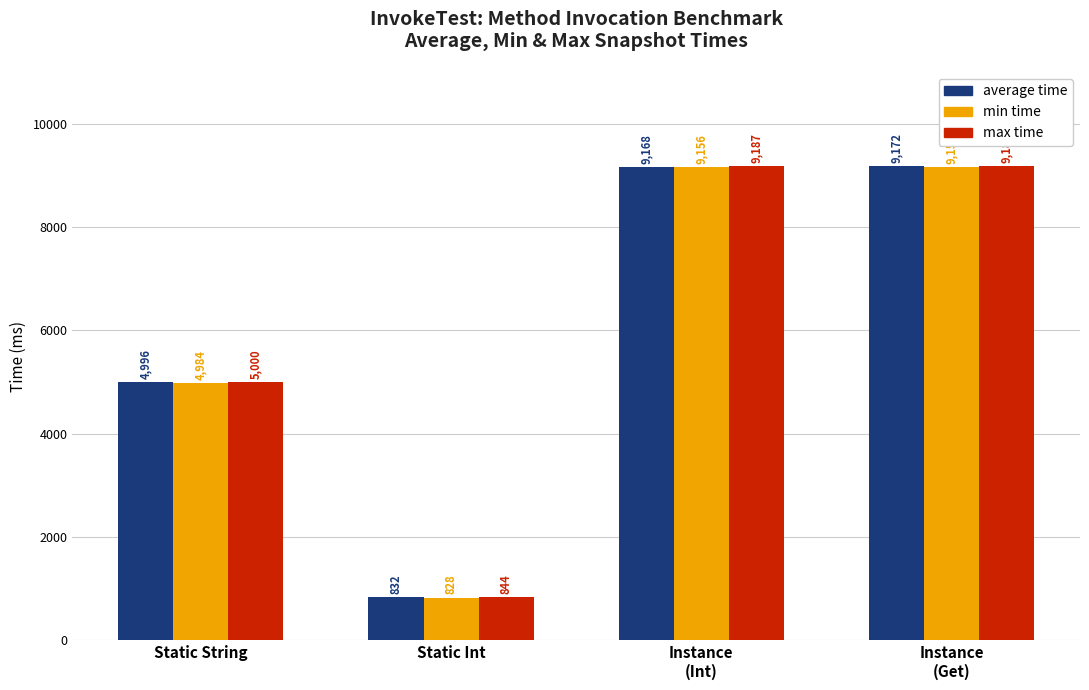

What is the difference between the min time values at Instance
(Get) and Static Int?

8328